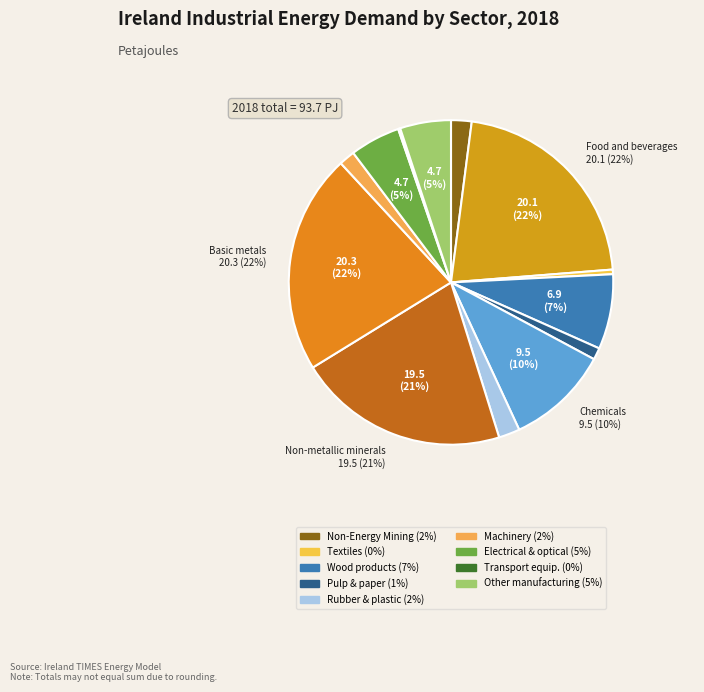

What is the largest slice in the pie chart?

Basic metals and fabricated metal products